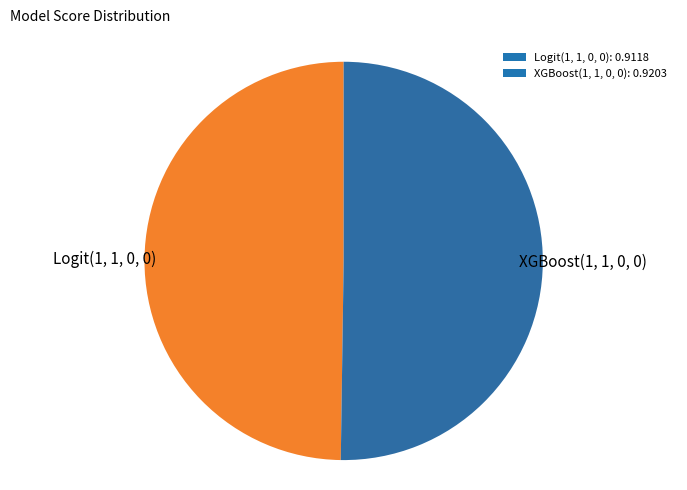

How many slices are in this pie chart?

2